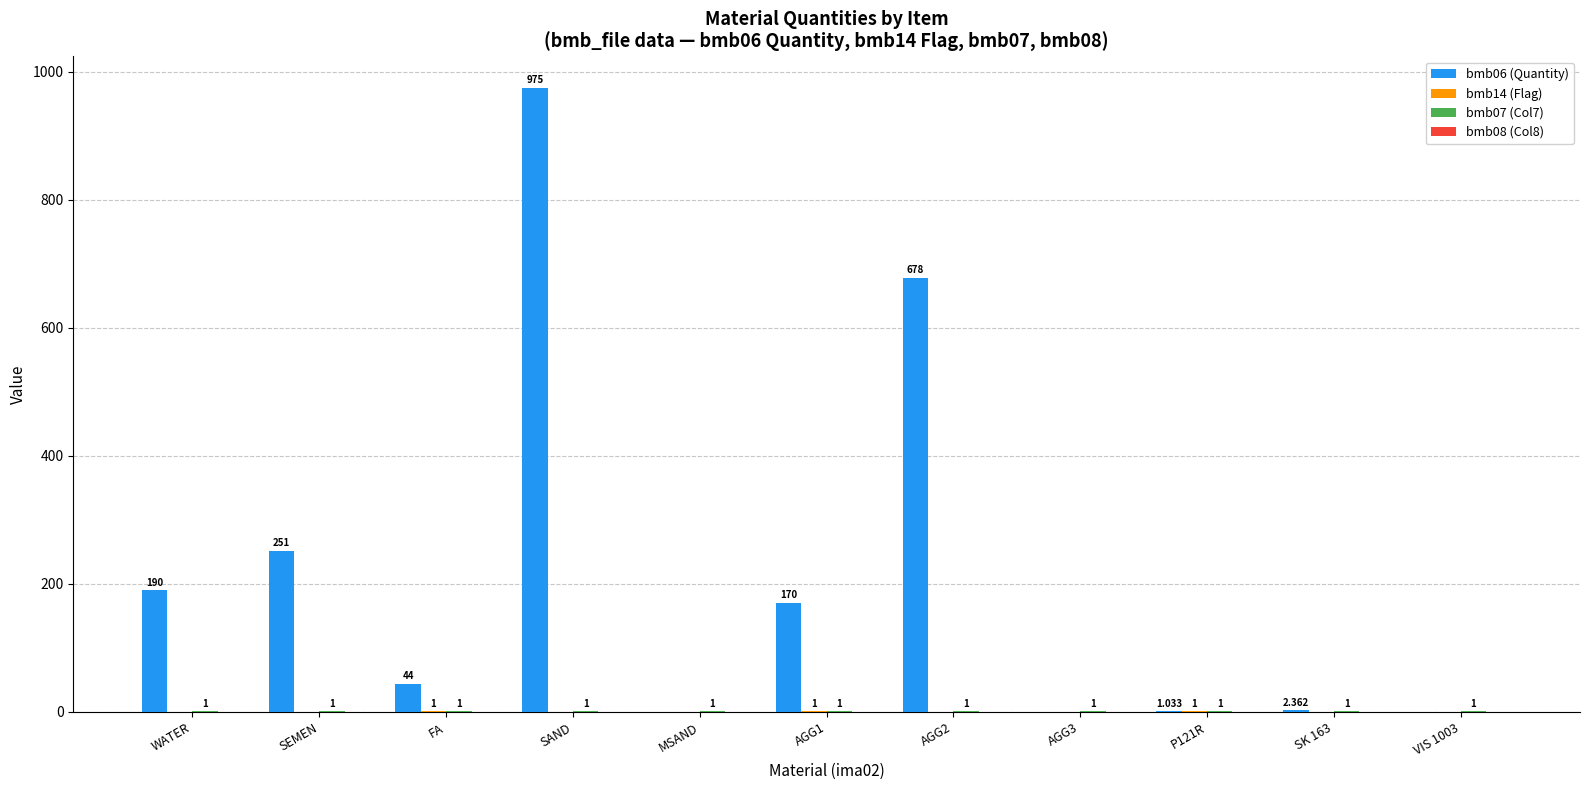

How many categories are shown in the chart?

11